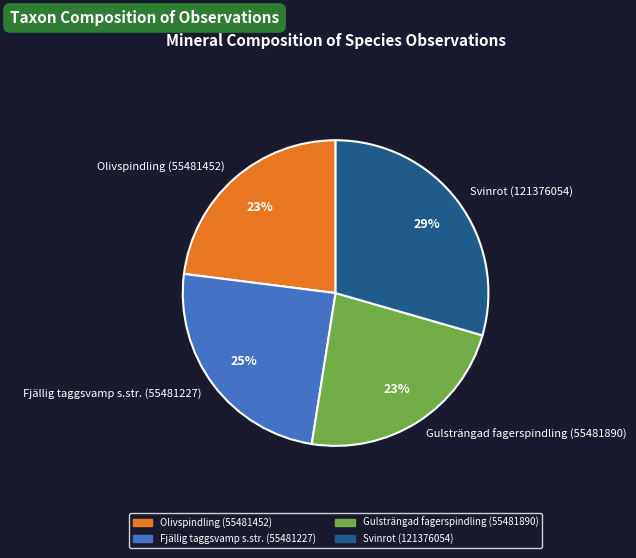

Does any single category account for the majority?

No